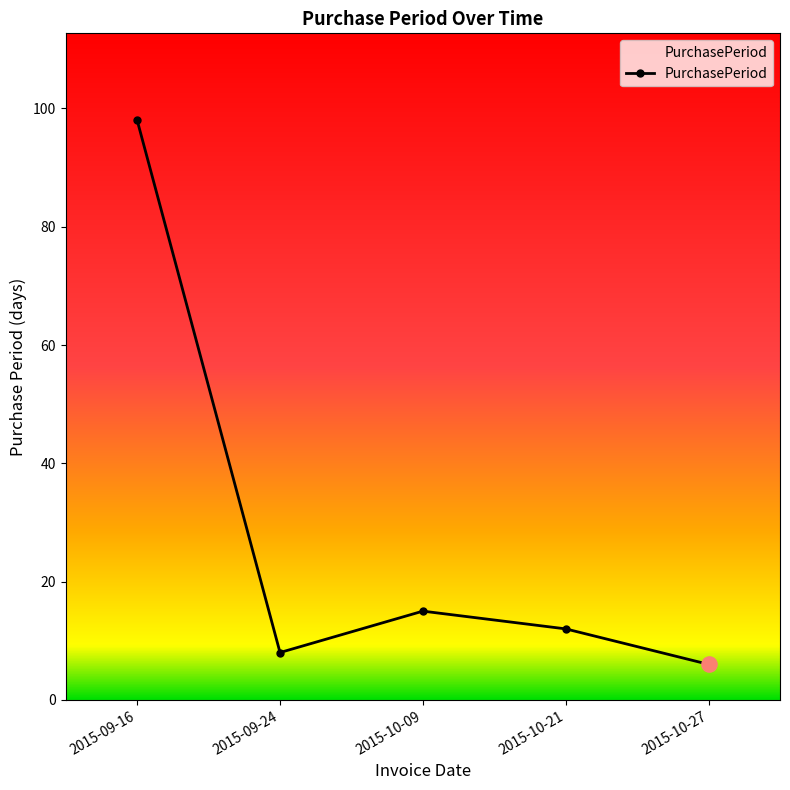

What is the change in value from 2015-10-21 to 2015-10-27?

-6